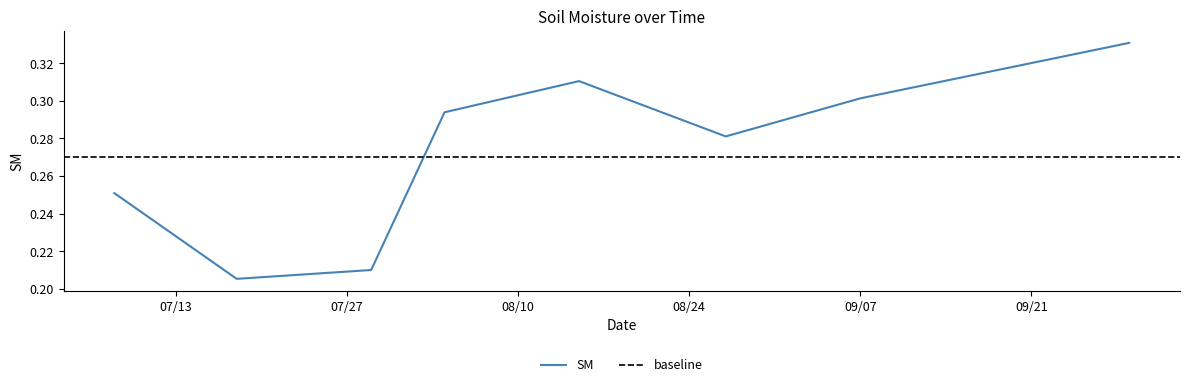

Is it true that the value at 2021/8/27 is 0.3?

True